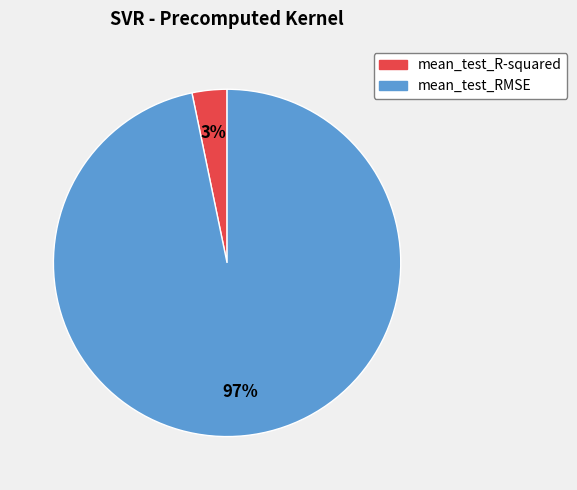

Rank the categories by value from lowest to highest.

mean_test_R-squared, mean_test_RMSE